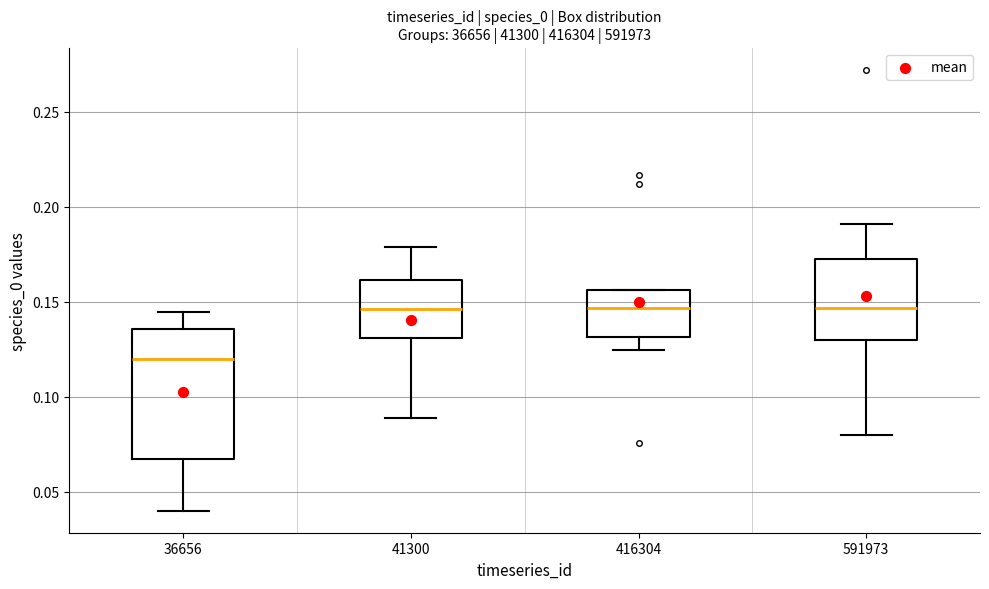

Comparing the boxes themselves (not the whiskers), which one is the tallest?

36656